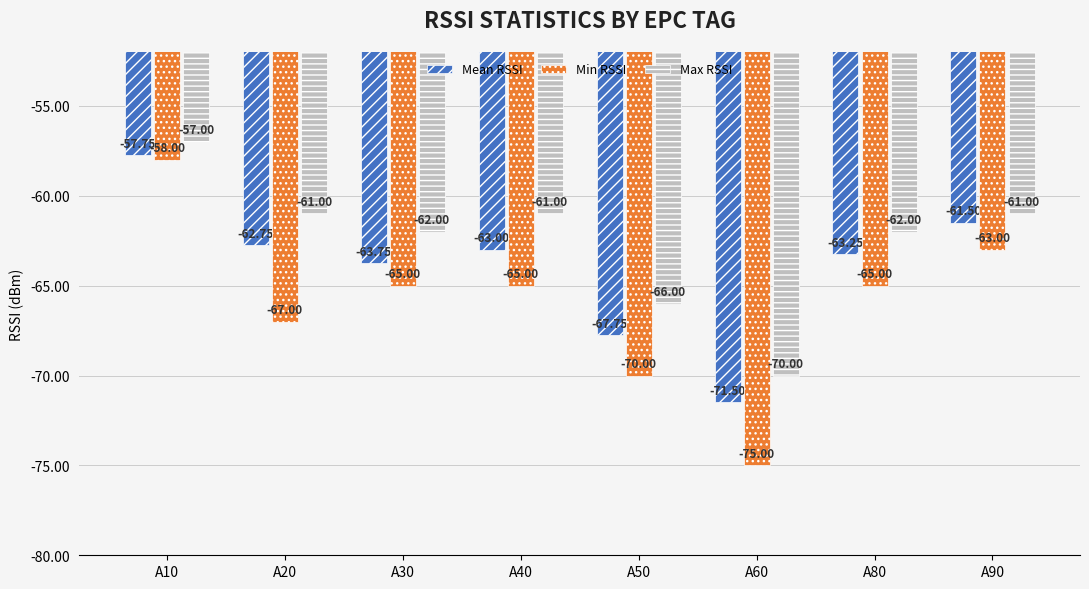

At how many categories does at least one series exceed -64?

6